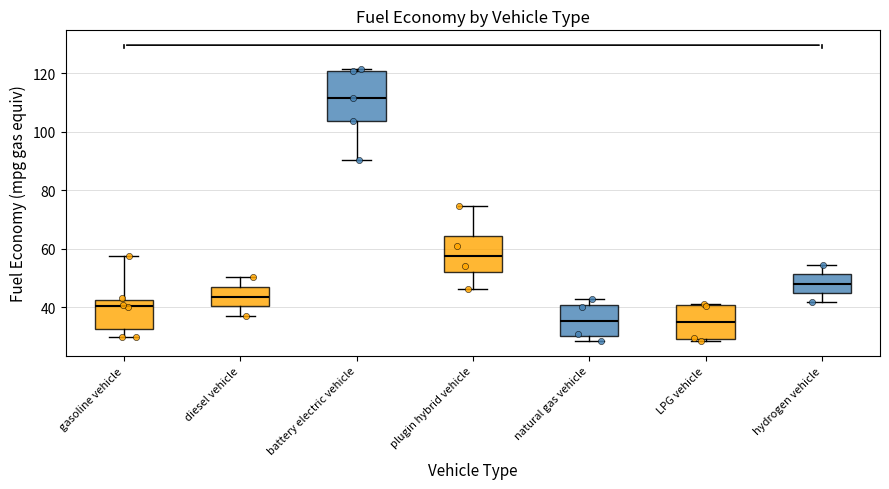

Reading left to right, read every box against the y-axis: the position of its median line, the range the box covers, and the ends of its whiskers. The values are not printed on the chart, so give them approximately, as read against the axis.

gasoline vehicle: median 40, box 32 to 42, whiskers 30 to 58
diesel vehicle: median 44, box 40 to 48, whiskers 38 to 50
battery electric vehicle: median 112, box 104 to 120, whiskers 90 to 122
plugin hybrid vehicle: median 58, box 52 to 64, whiskers 46 to 74
natural gas vehicle: median 36, box 30 to 40, whiskers 28 to 42
LPG vehicle: median 34, box 30 to 40, whiskers 28 to 42
hydrogen vehicle: median 48, box 46 to 52, whiskers 42 to 54